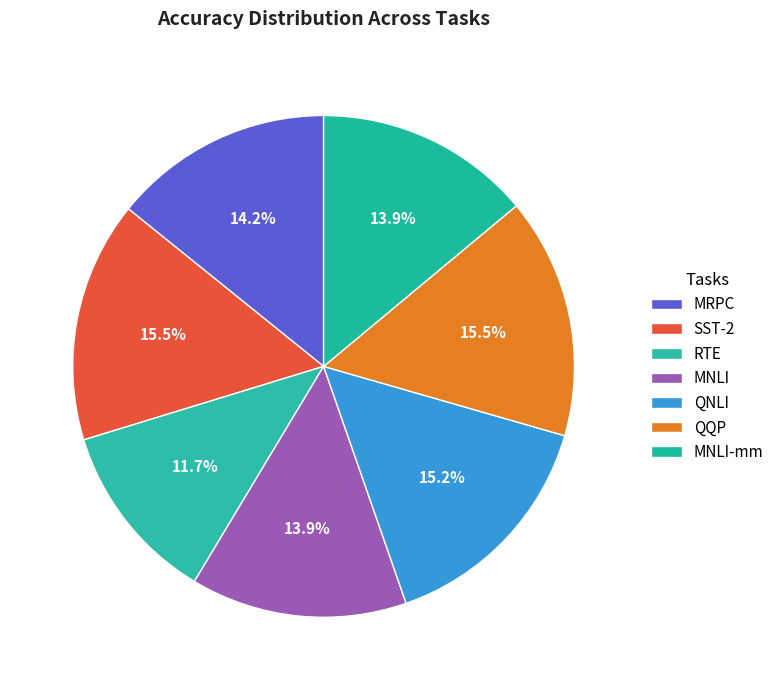

How many segments does this pie chart have?

7